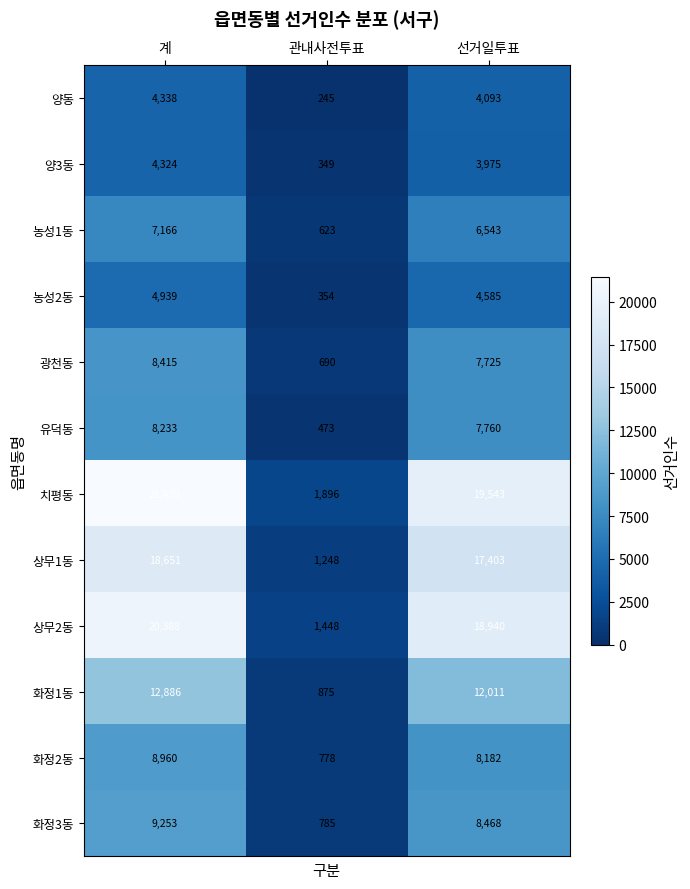

List the series in order of their peak value, highest first.

치평동, 상무2동, 상무1동, 화정1동, 화정3동, 화정2동, 광천동, 유덕동, 농성1동, 농성2동, 양동, 양3동